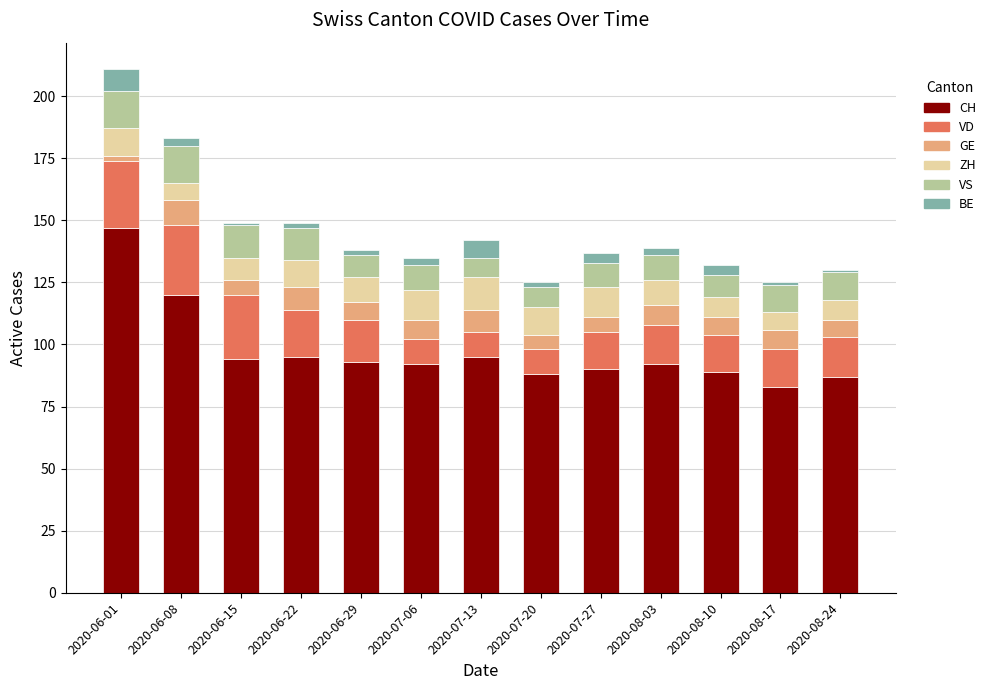

At which category is the sum across all series the highest?

2020-06-01